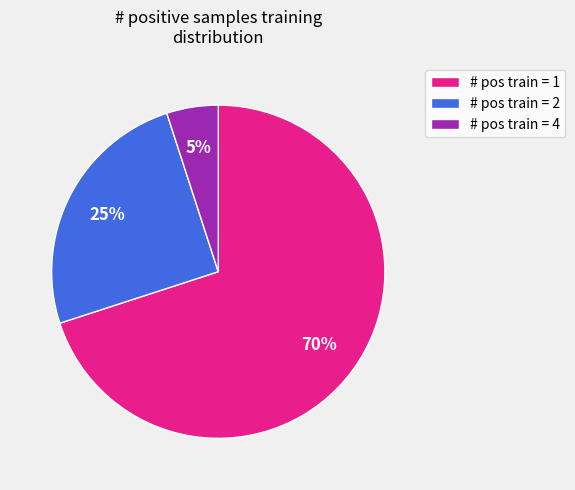

To the nearest percent, what percentage of the pie is # pos train = 2?

25%